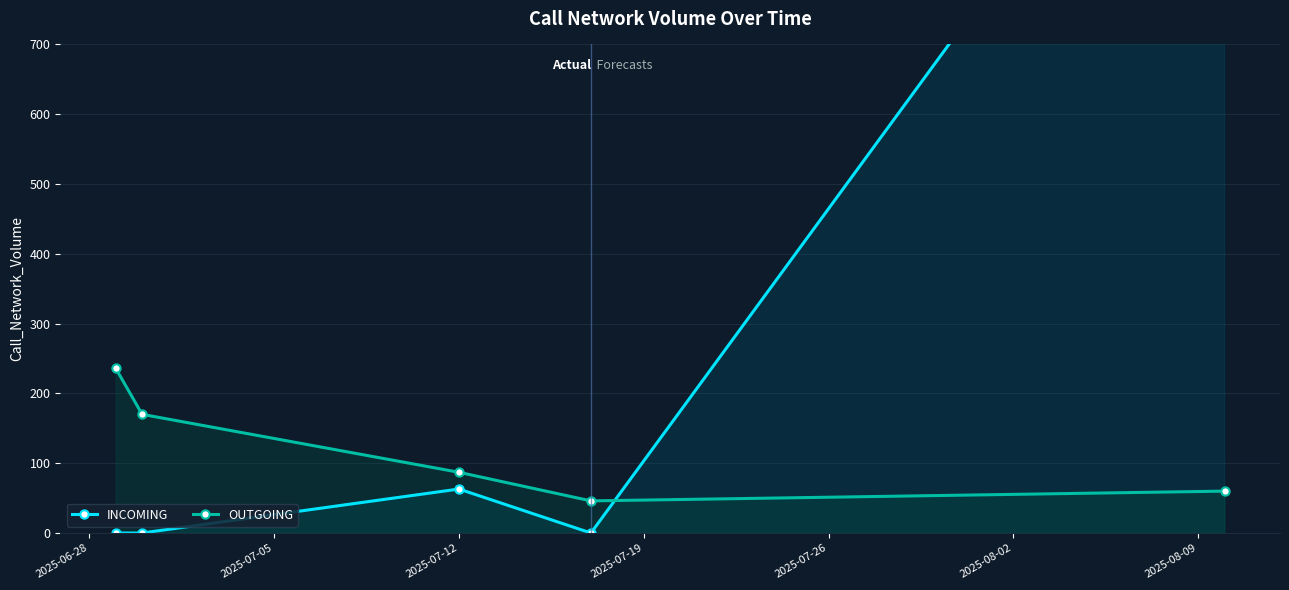

True or false: OUTGOING has more than 2 interior local peaks.

False